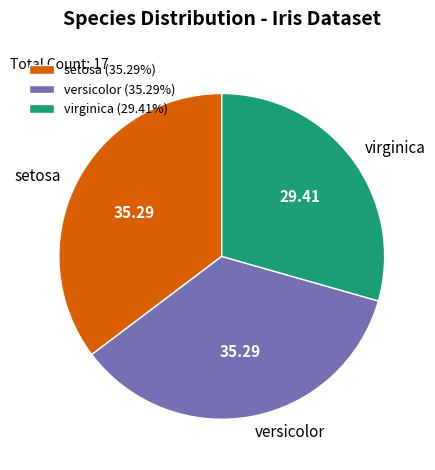

Approximately how many times larger is the value at virginica compared to versicolor?

0.8